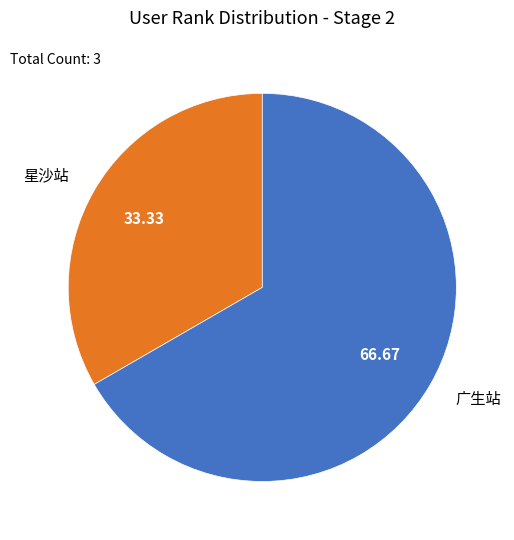

Is the sum of 广生站 and 星沙站 greater than half?

Yes